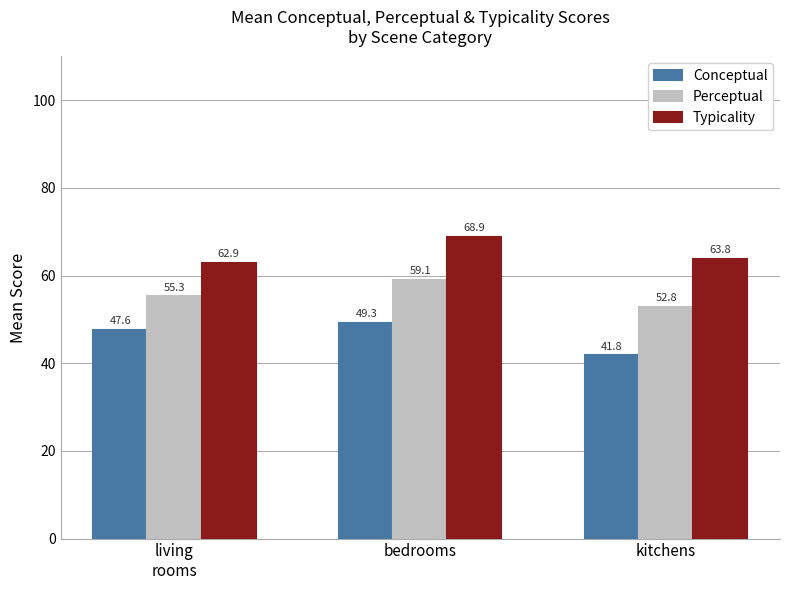

What are all the series names shown in the legend?

Conceptual, Perceptual, Typicality